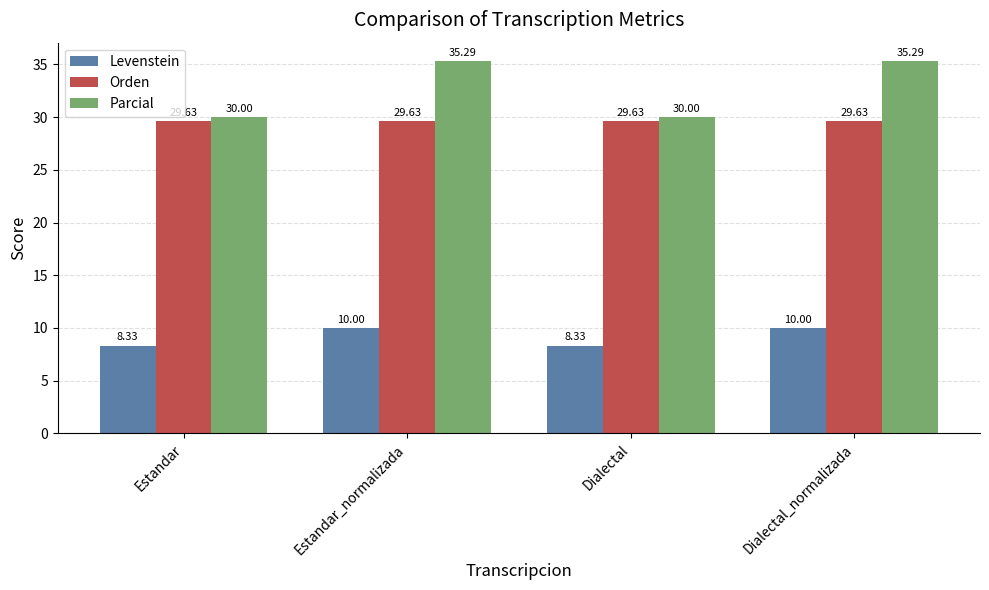

Rank the series at Dialectal_normalizada from highest to lowest value.

Parcial, Orden, Levenstein